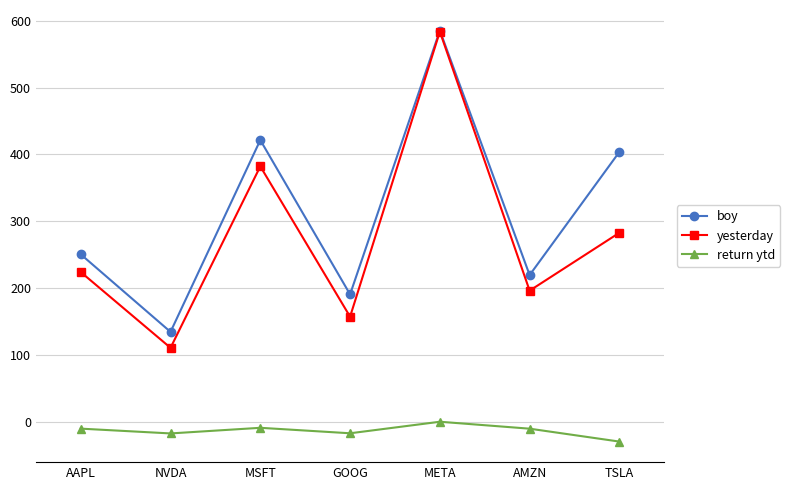

What is the label of the 4th point from the left?

GOOG